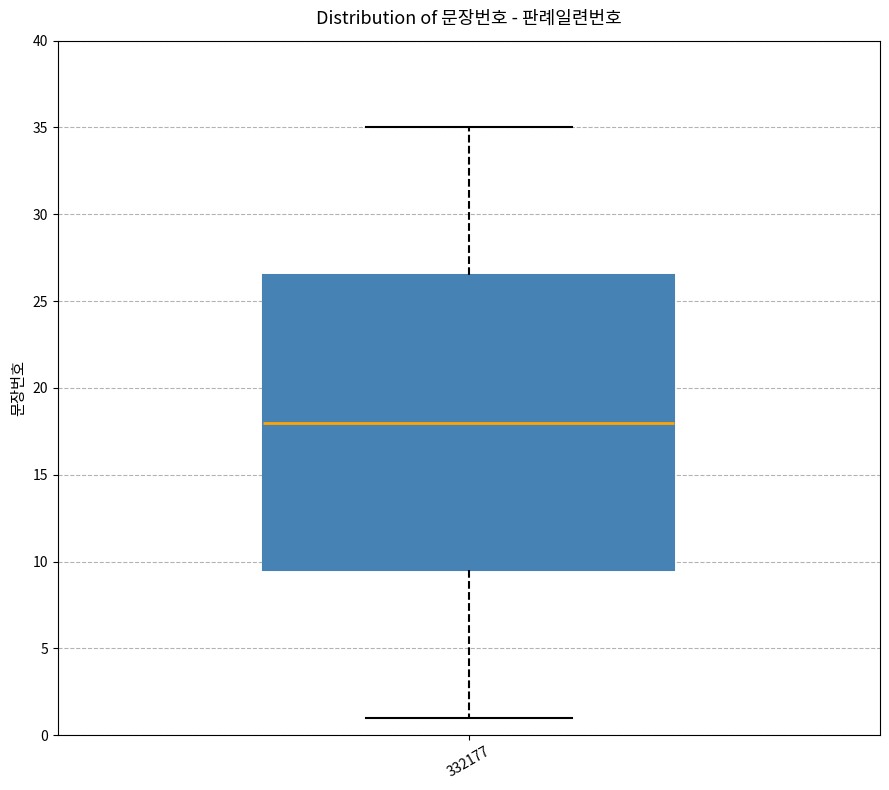

Transcribe this box plot: give where the median line is, the range the box spans, and where the two whiskers end, as read against the y-axis. The values are not printed on the chart, so give them approximately, as read against the axis.

median 18.0, box 9.5 to 26.5, whiskers 1.0 to 35.0